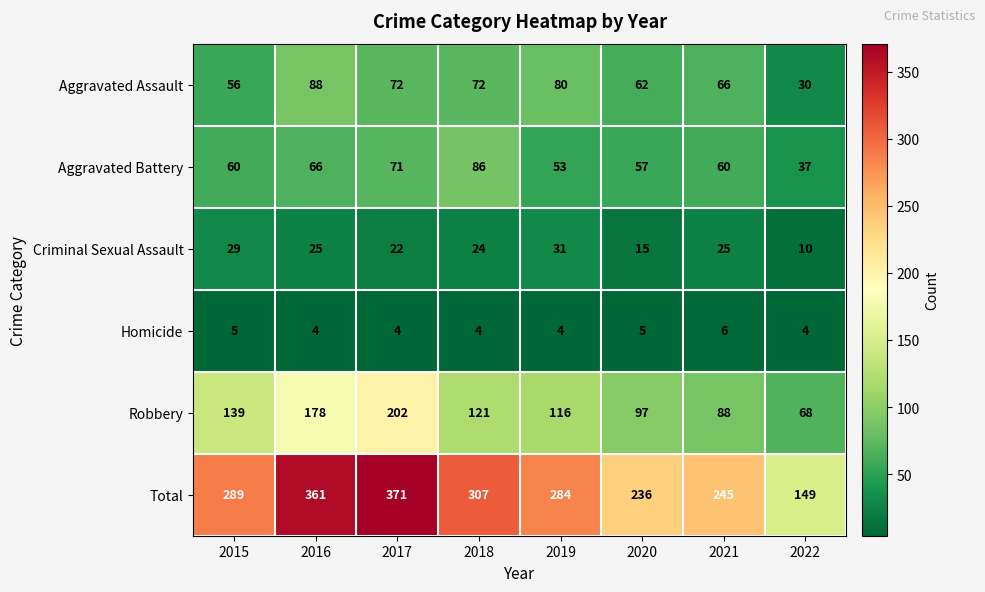

Rank the series by their maximum value, from lowest to highest.

Homicide, Criminal Sexual Assault, Aggravated Battery, Aggravated Assault, Robbery, Total